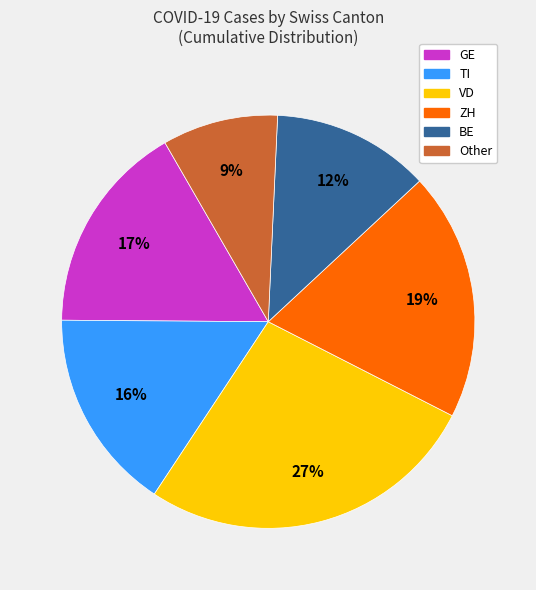

To the nearest percent, what is the difference between the largest and smallest slice percentages?

18%